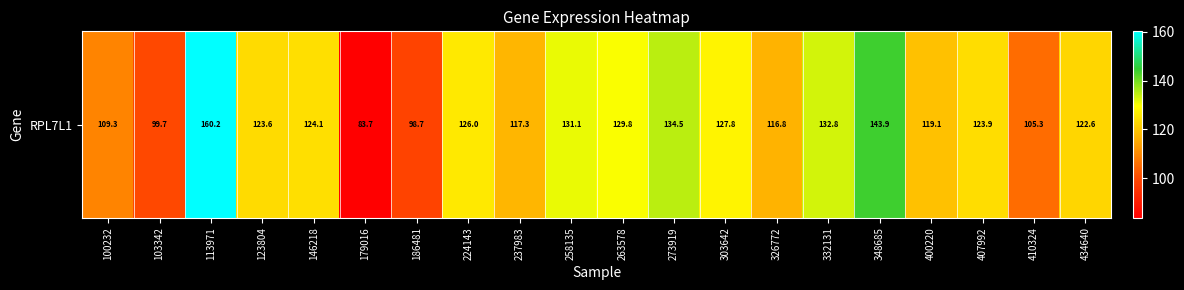

Which has a higher value, 258135 or 263578?

258135